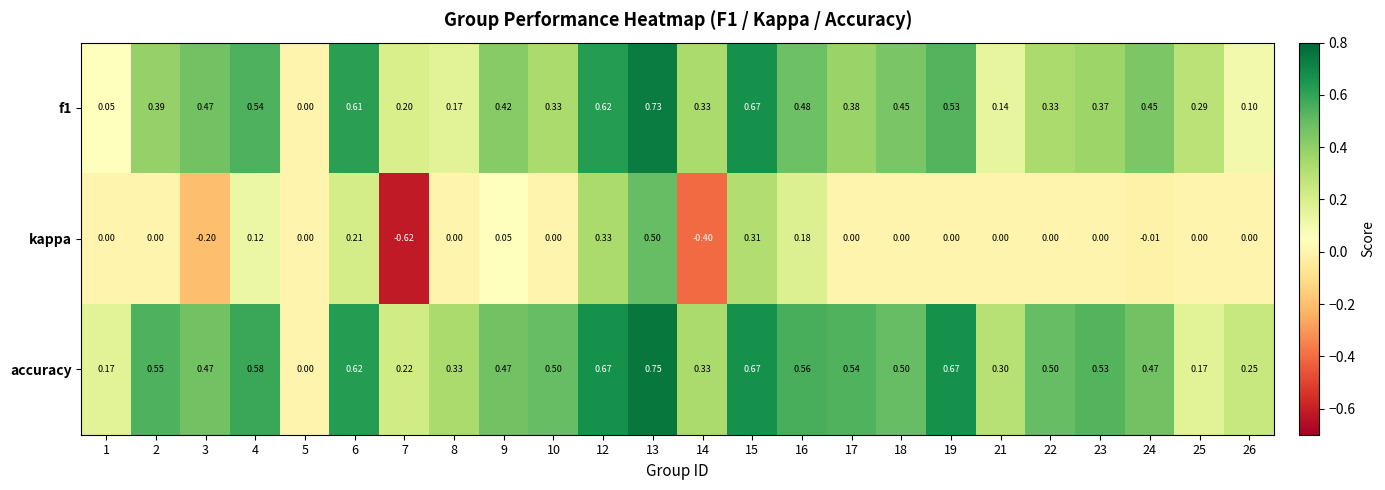

Rank the series by their average value, from lowest to highest.

kappa, f1, accuracy